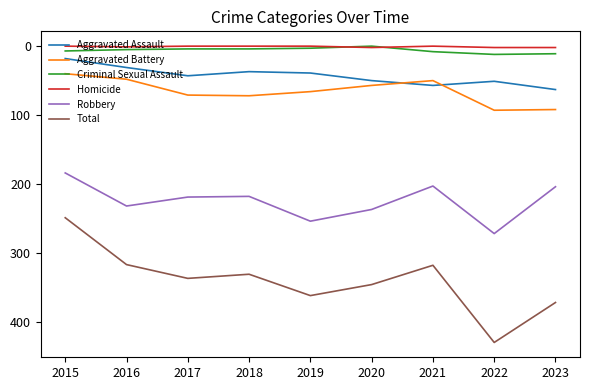

Which series has the largest total across all categories?

Total